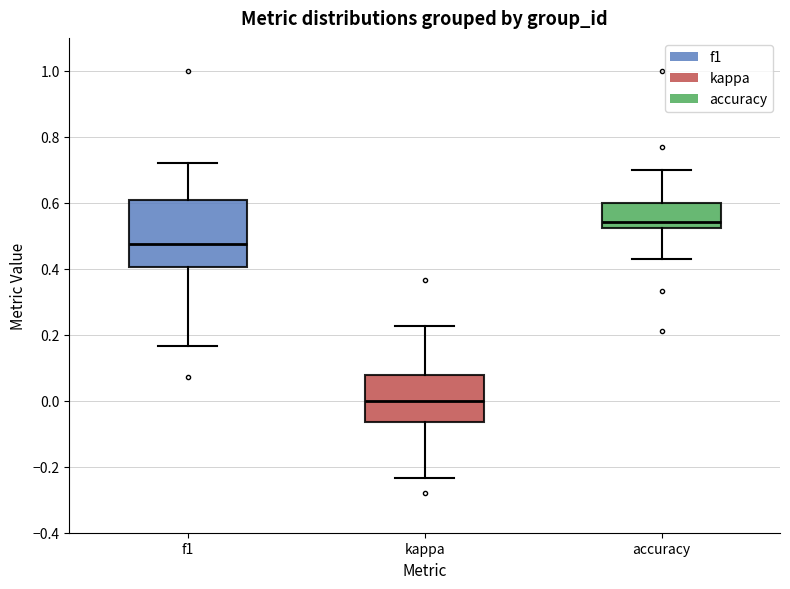

Where is the lower edge of the box for f1 on the y-axis? The values are not printed on the chart, so give them approximately, as read against the axis.

0.40